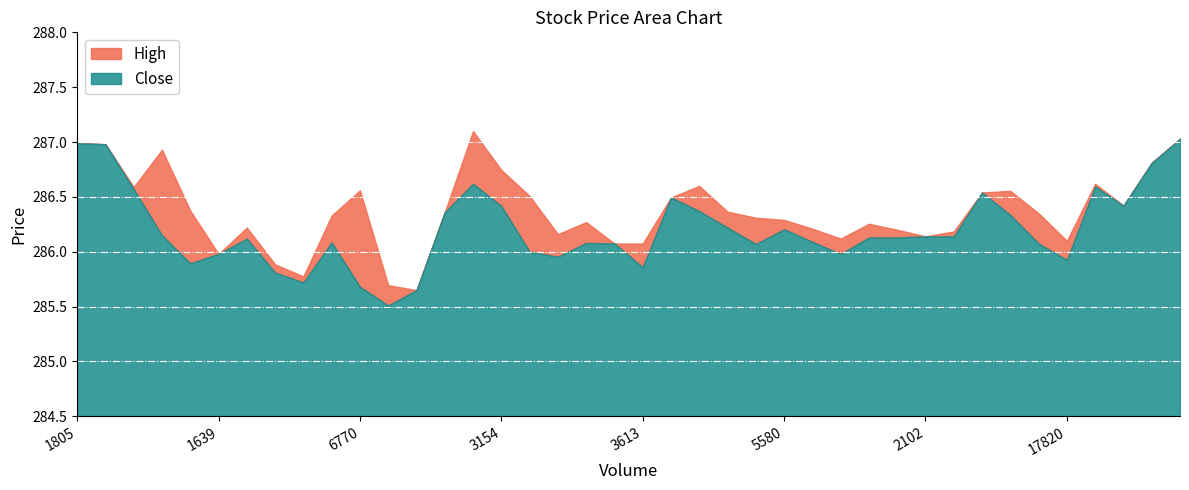

How many series are shown in this chart?

2